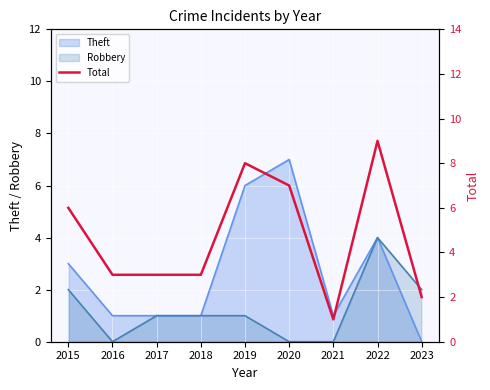

The chart shows a value of 2 at 2018. True or false?

False